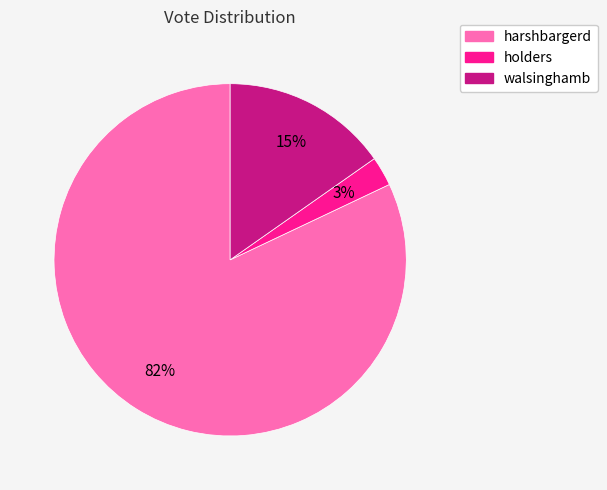

Does holders account for over 50% of the chart?

No